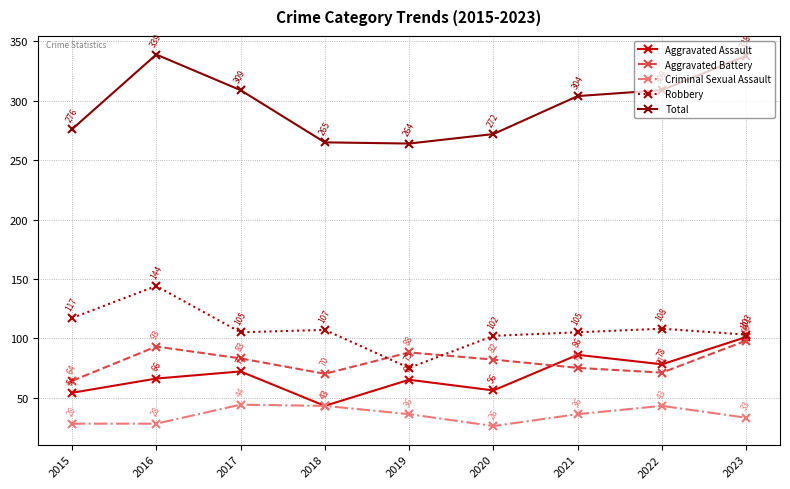

How many intersections are there between Aggravated Battery and Robbery?

2